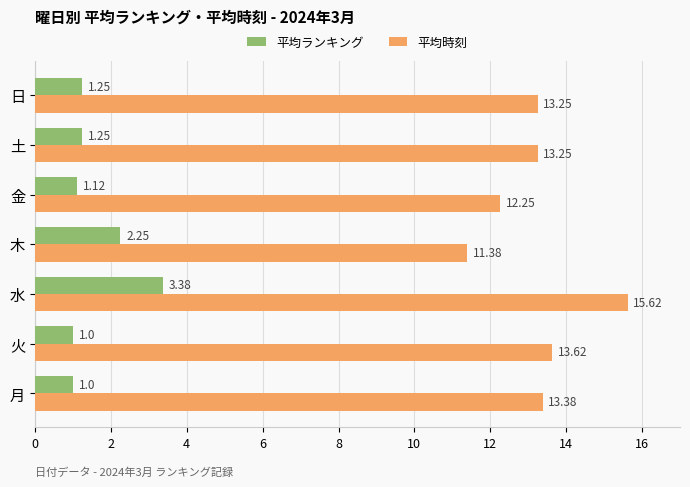

What is the sum of all 平均時刻 values?

92.8